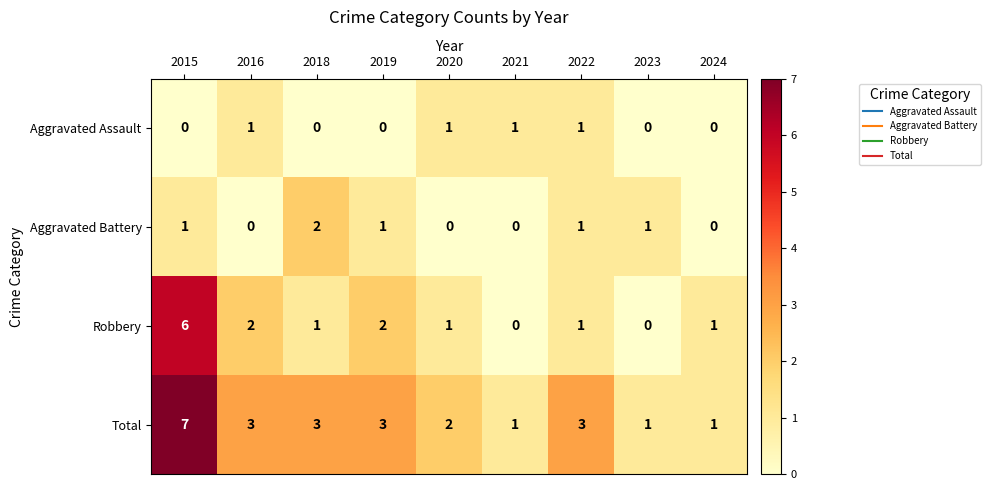

True or false: Aggravated Assault has a value of -1 at 2019.

False